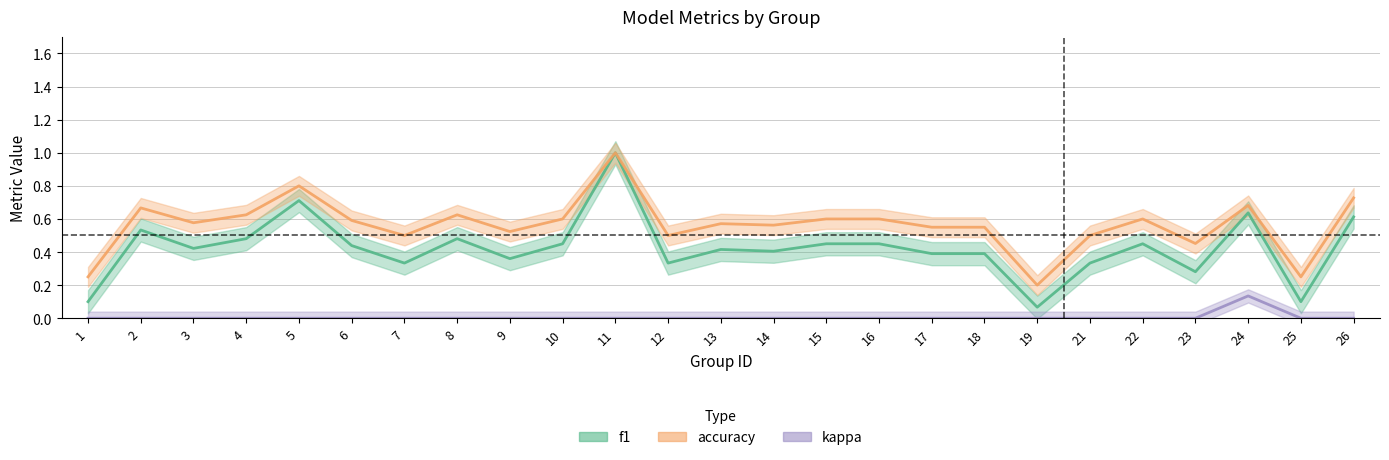

Is it true that f1 equals 0.6 at 16?

False